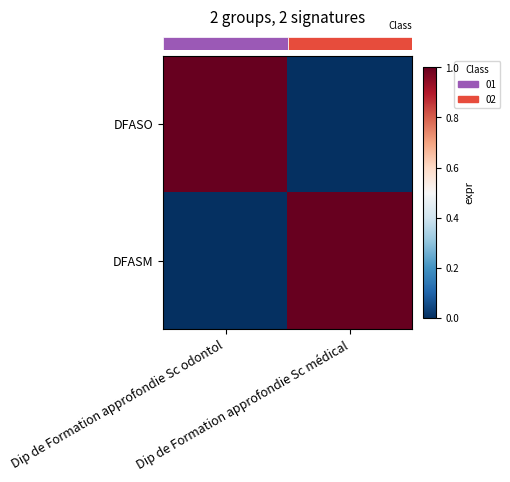

Reading right to left, transcribe all the data shown in this chart.

row_0: Dip de Formation approfondie Sc médical=0	Dip de Formation approfondie Sc odontol=1
row_1: Dip de Formation approfondie Sc médical=1	Dip de Formation approfondie Sc odontol=0